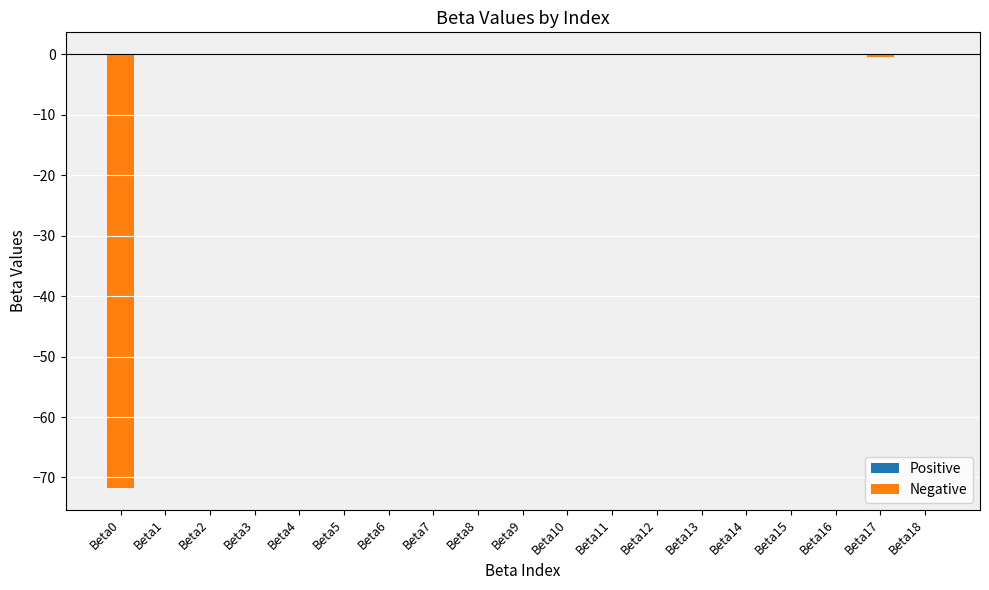

True or false: the data shows -0.0 at Beta13.

True